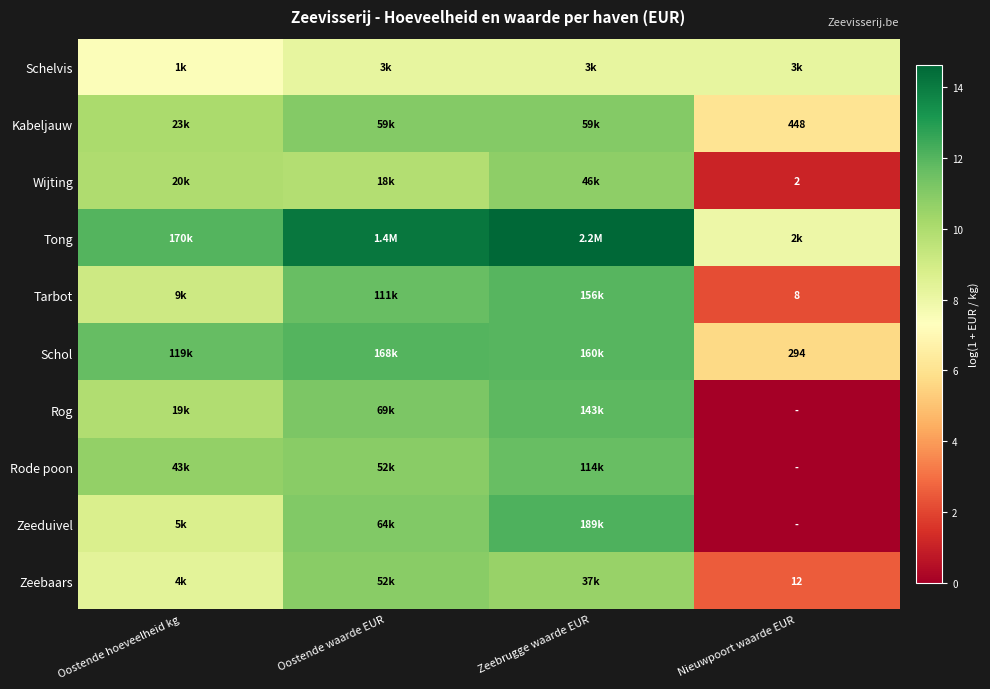

Where is Tong nearest to the value 11?

Oostende hoeveelheid kg